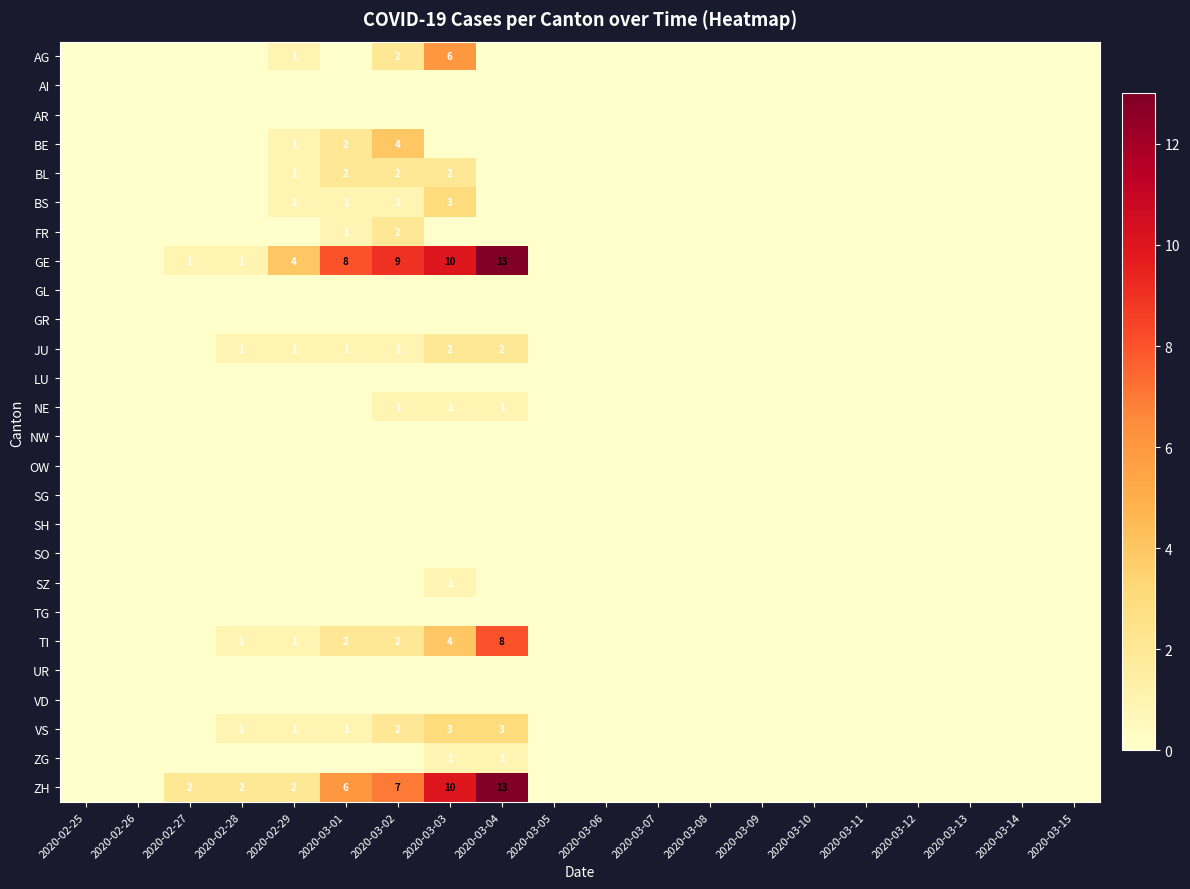

At which label does BL reach its minimum?

2020-02-25